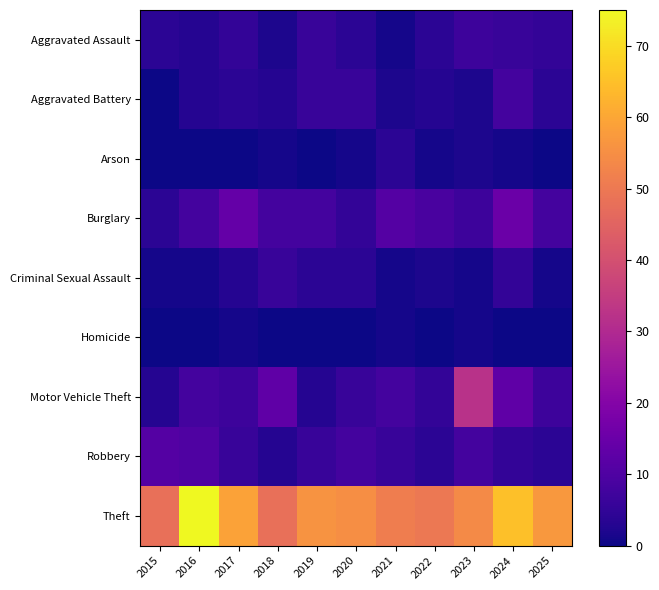

How many series are shown in this chart?

9